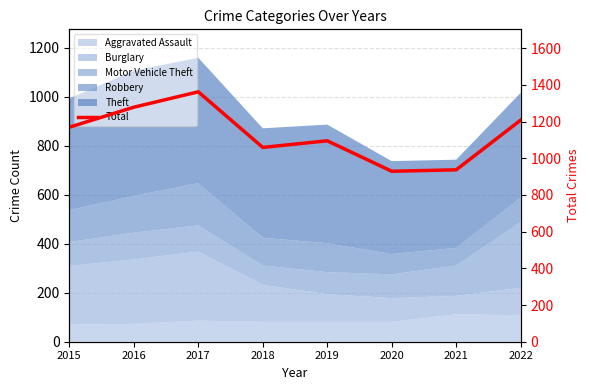

At which label does the data first exceed 1169?

2016